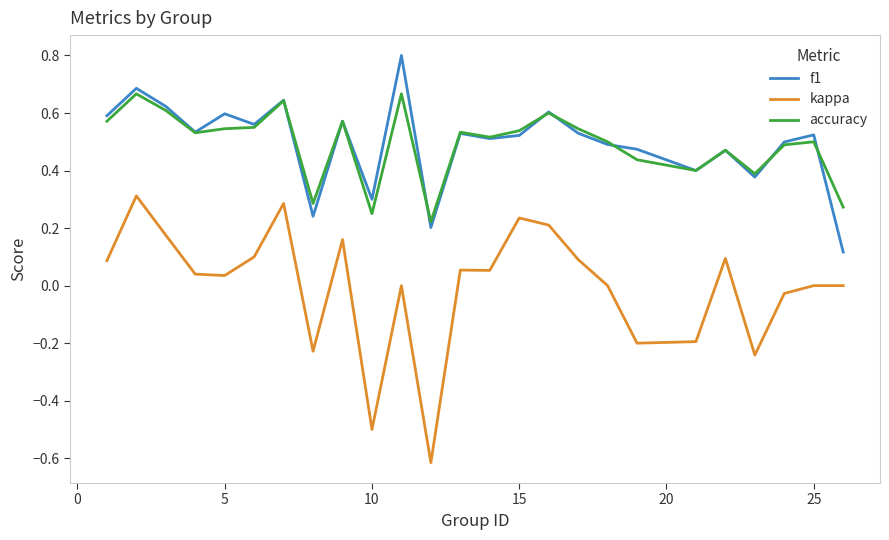

True or false: kappa and accuracy intersect in this chart.

False